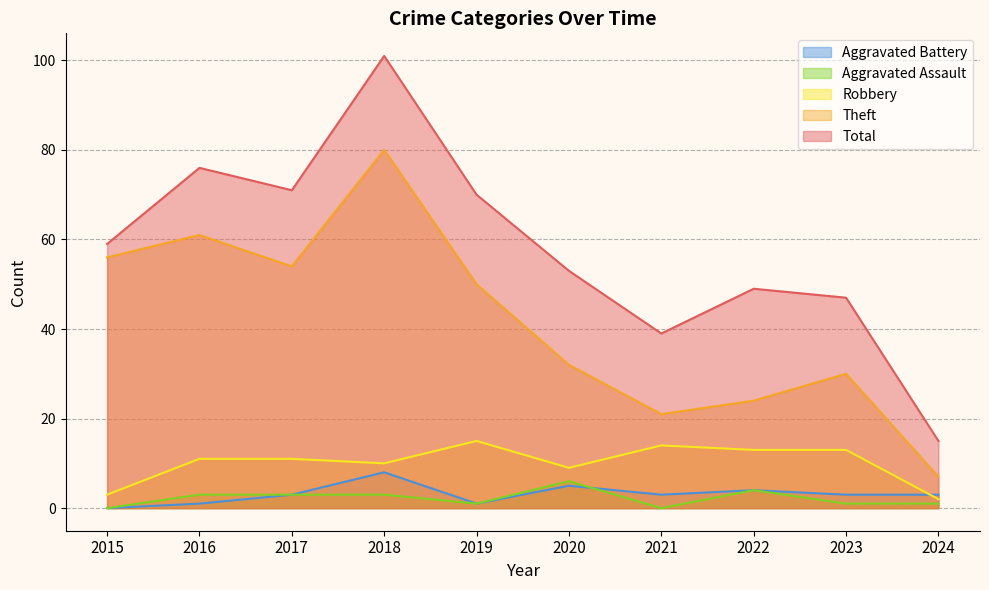

At which category does Aggravated Battery reach its first local valley?

2019